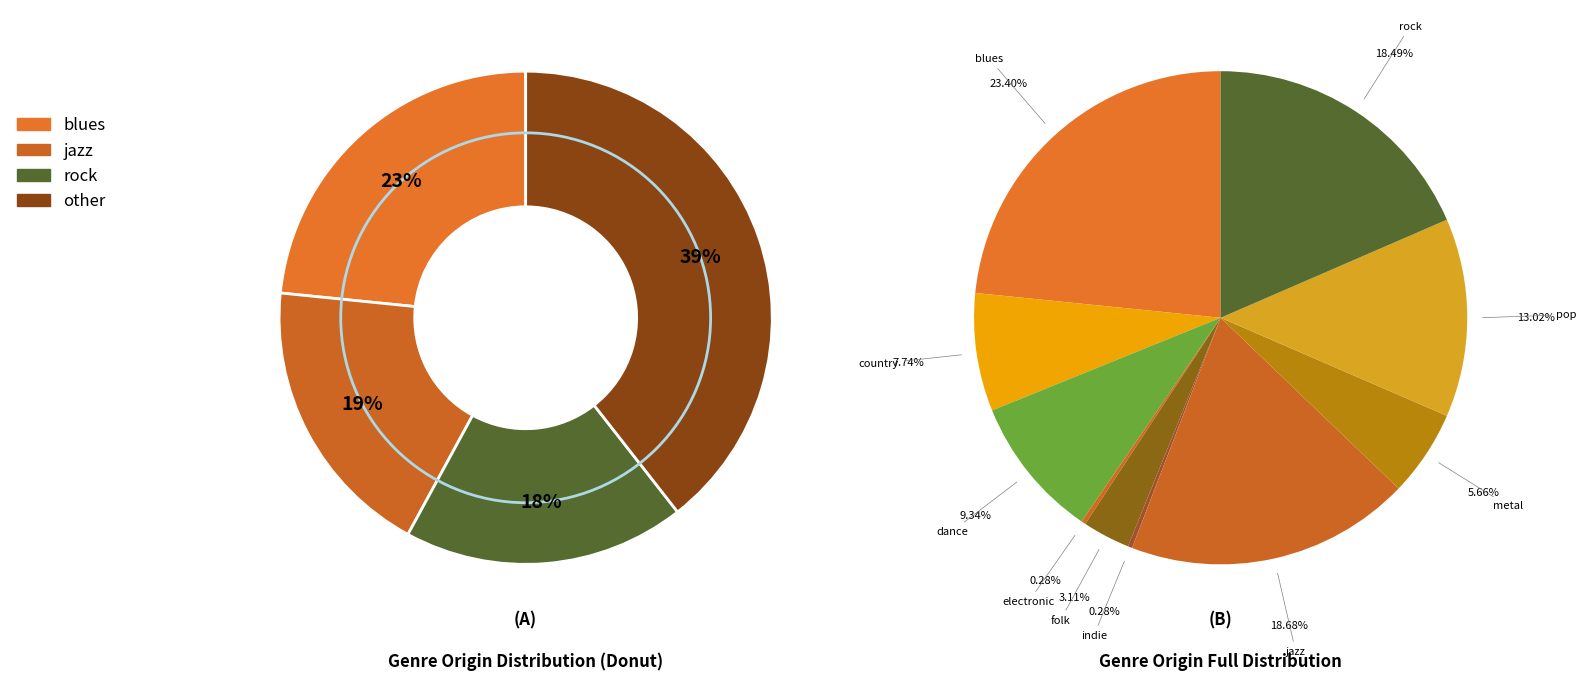

What is the smallest slice in the pie chart?

electronic